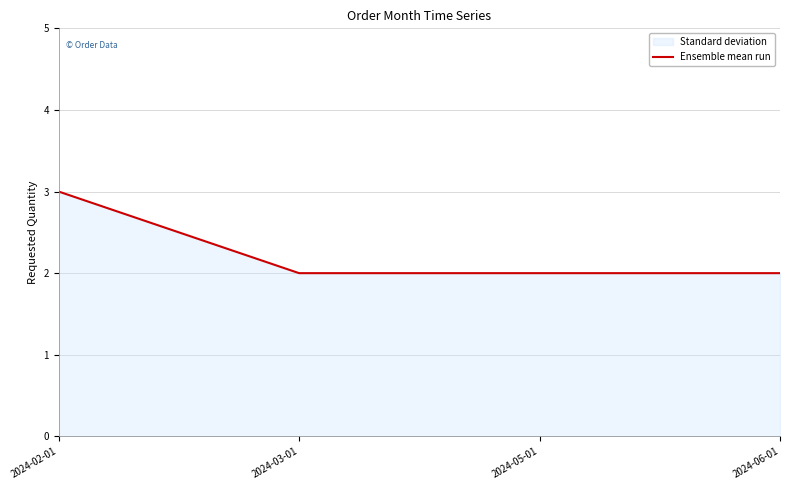

What is the label of the 2nd point from the left?

2024-03-01